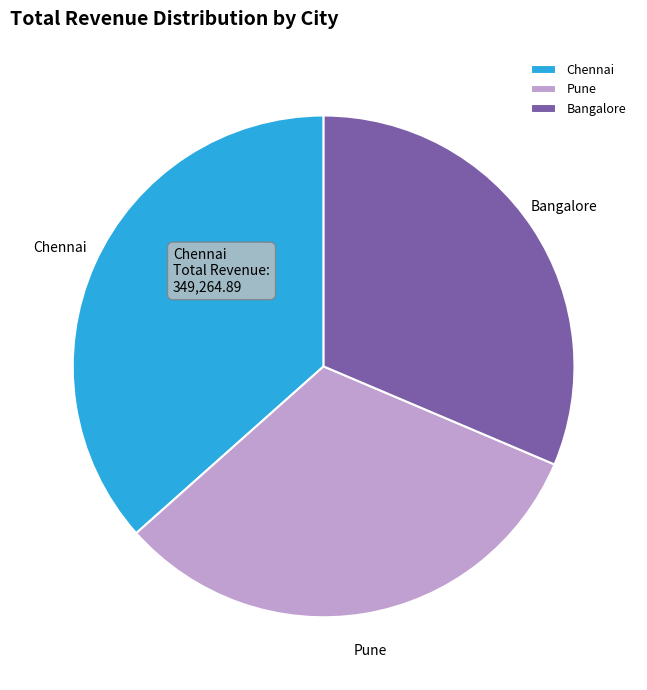

True or false: Chennai accounts for 26% of the total.

False